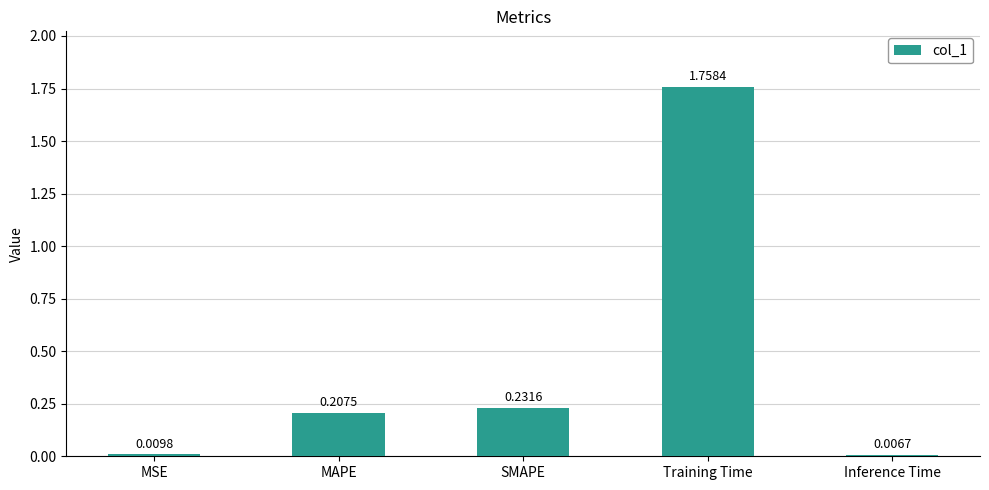

At which label is the value closest to 0?

Inference Time